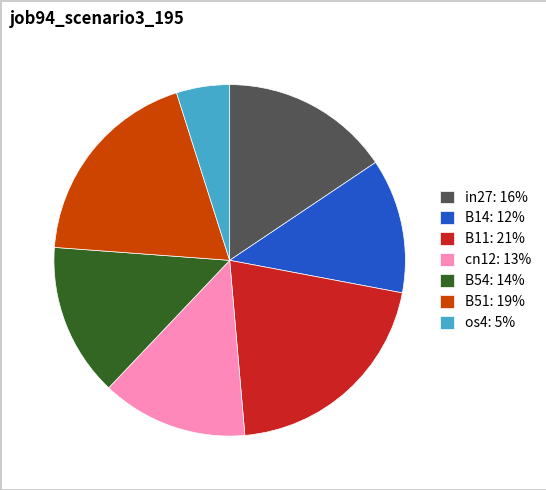

Is it true that B14: 12% is 18% of the pie?

False